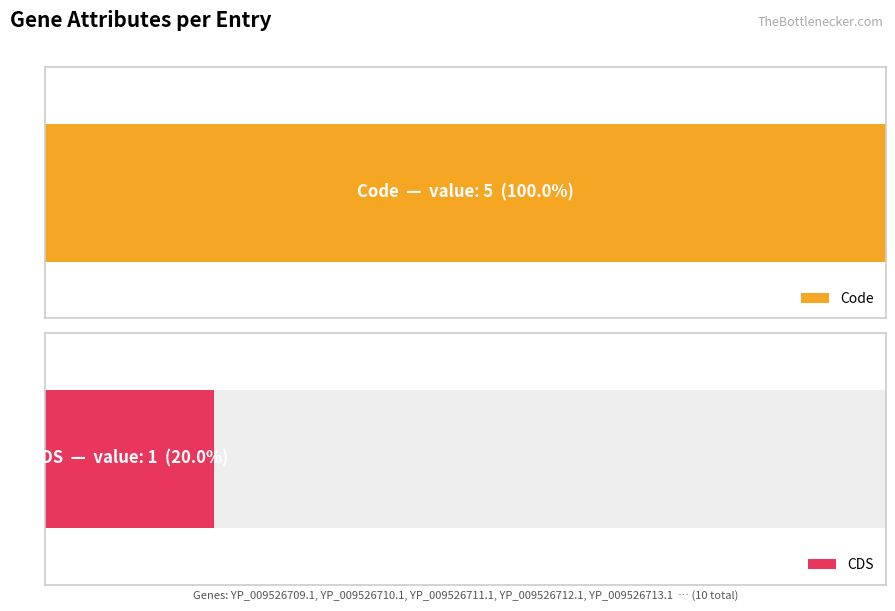

At which category is the sum across all series the highest?

YP_009526709.1